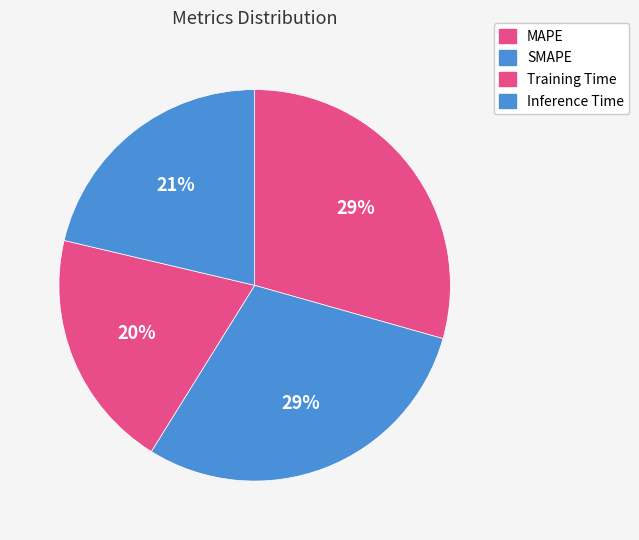

To the nearest percent, what is the average slice percentage?

25%